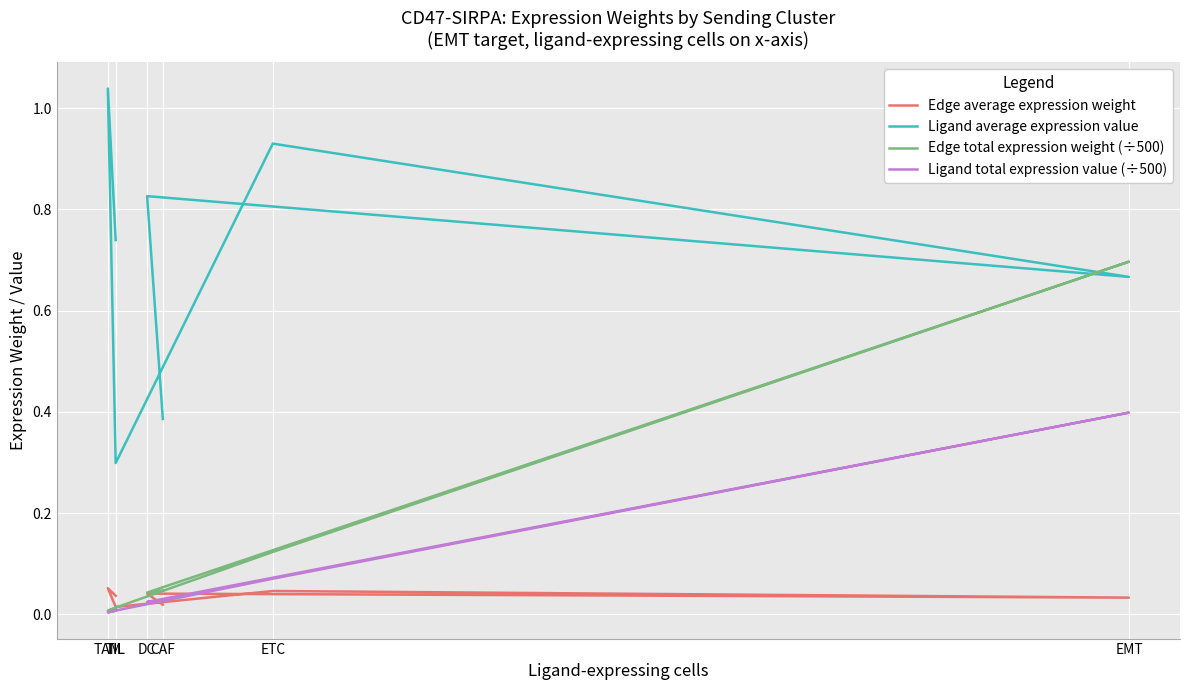

At EMT, list the series in order from smallest to largest.

Edge average expression weight, Ligand total expression value (÷500), Ligand average expression value, Edge total expression weight (÷500)